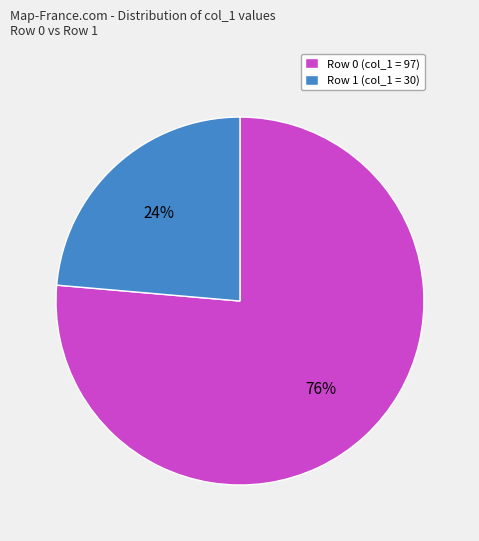

To the nearest percent, what portion does Row 0 represent?

76%